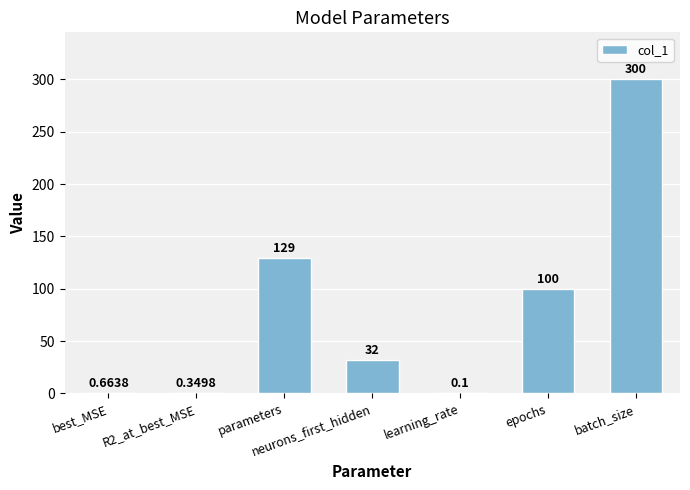

What is the sum of all values?

562.1